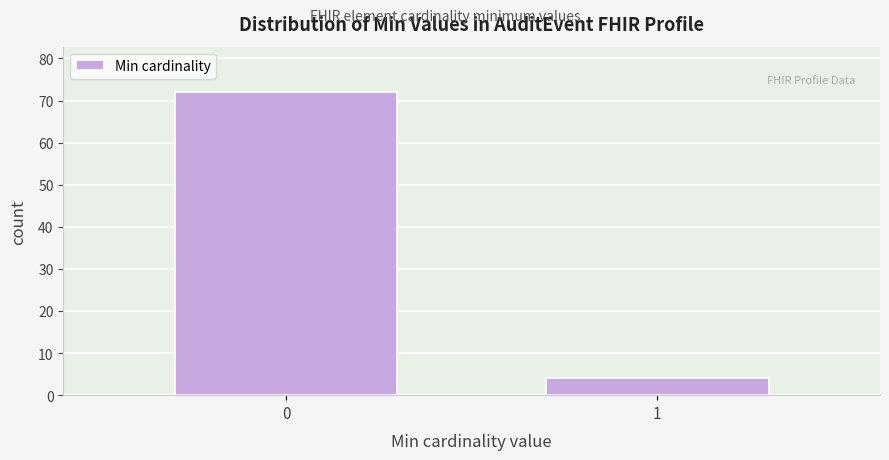

Reading left to right, list all the values displayed in this chart.

0=72	1=4